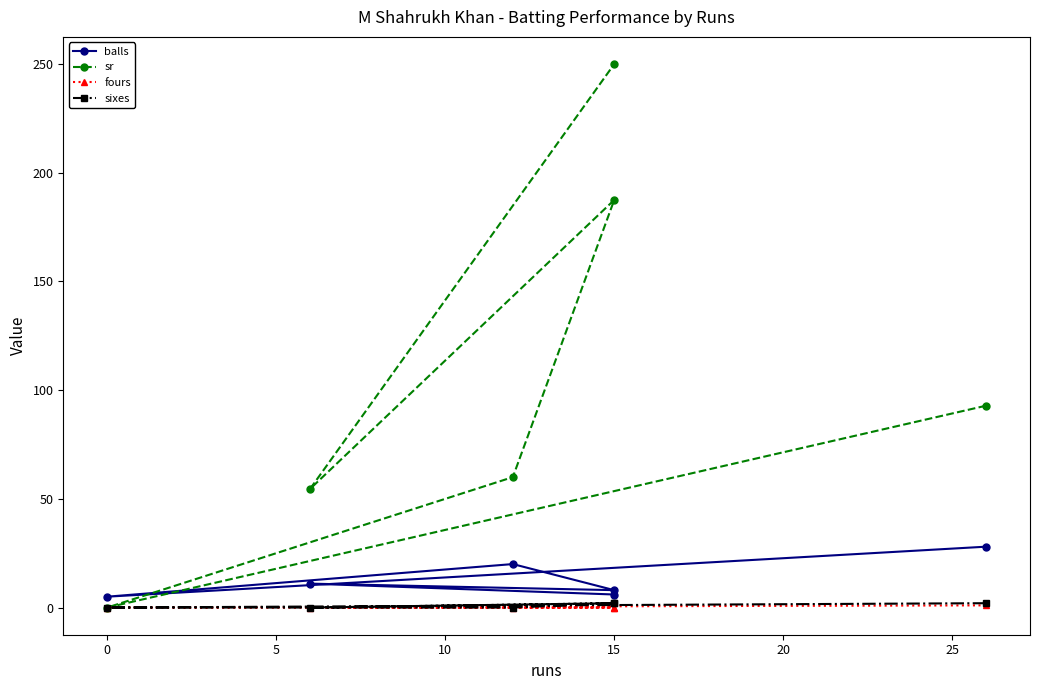

List the series in order of their peak value, highest first.

sr, balls, sixes, fours